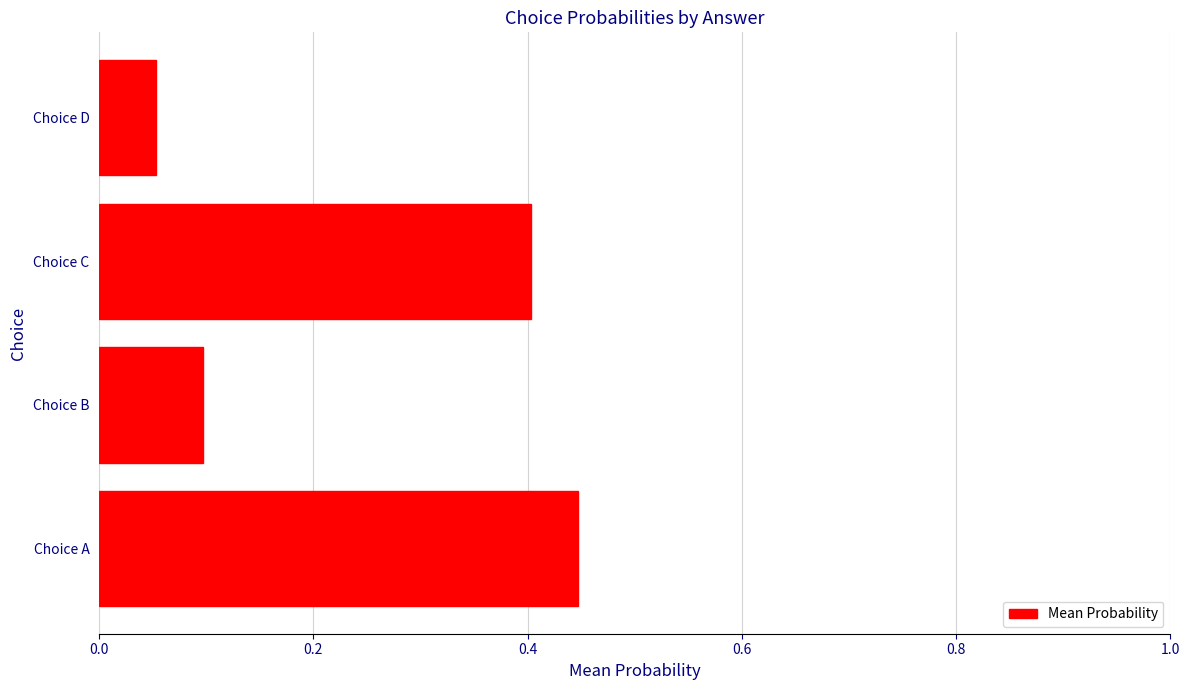

Which category has the lowest value across all series?

Choice D